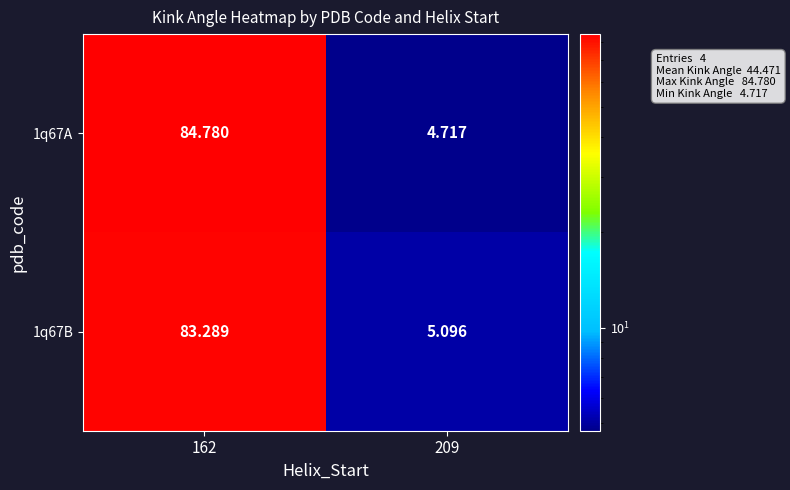

At which category is the sum across all series the highest?

162